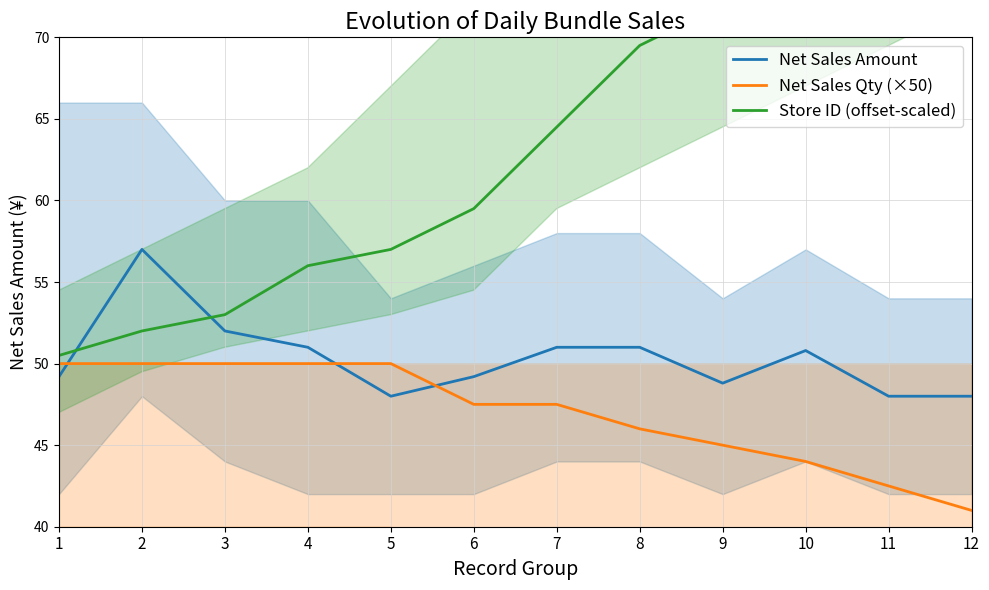

What is the minimum value for Net Sales Qty (×50)?

41.0